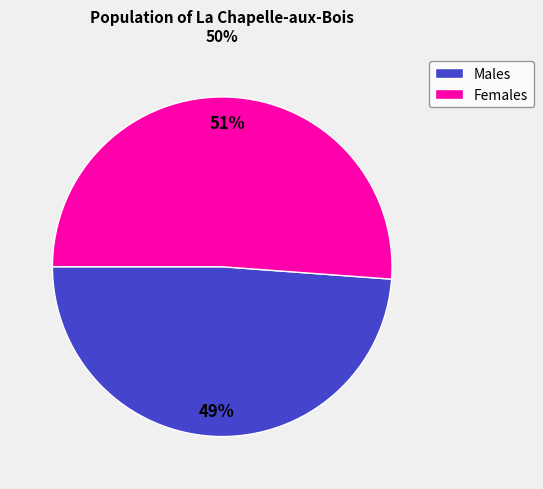

To the nearest percent, what is the difference between the largest and smallest slice percentages?

2%